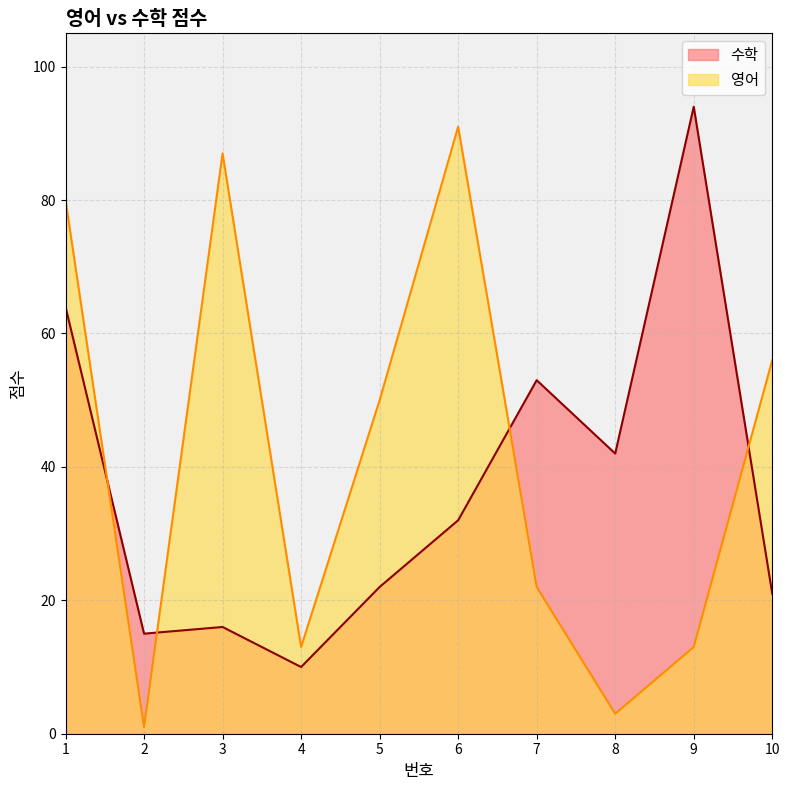

Reading right to left, transcribe all the data shown in this chart.

수학: 21	94	42	53	32	22	10	16	15	64
영어: 56	13	3	22	91	50	13	87	1	80